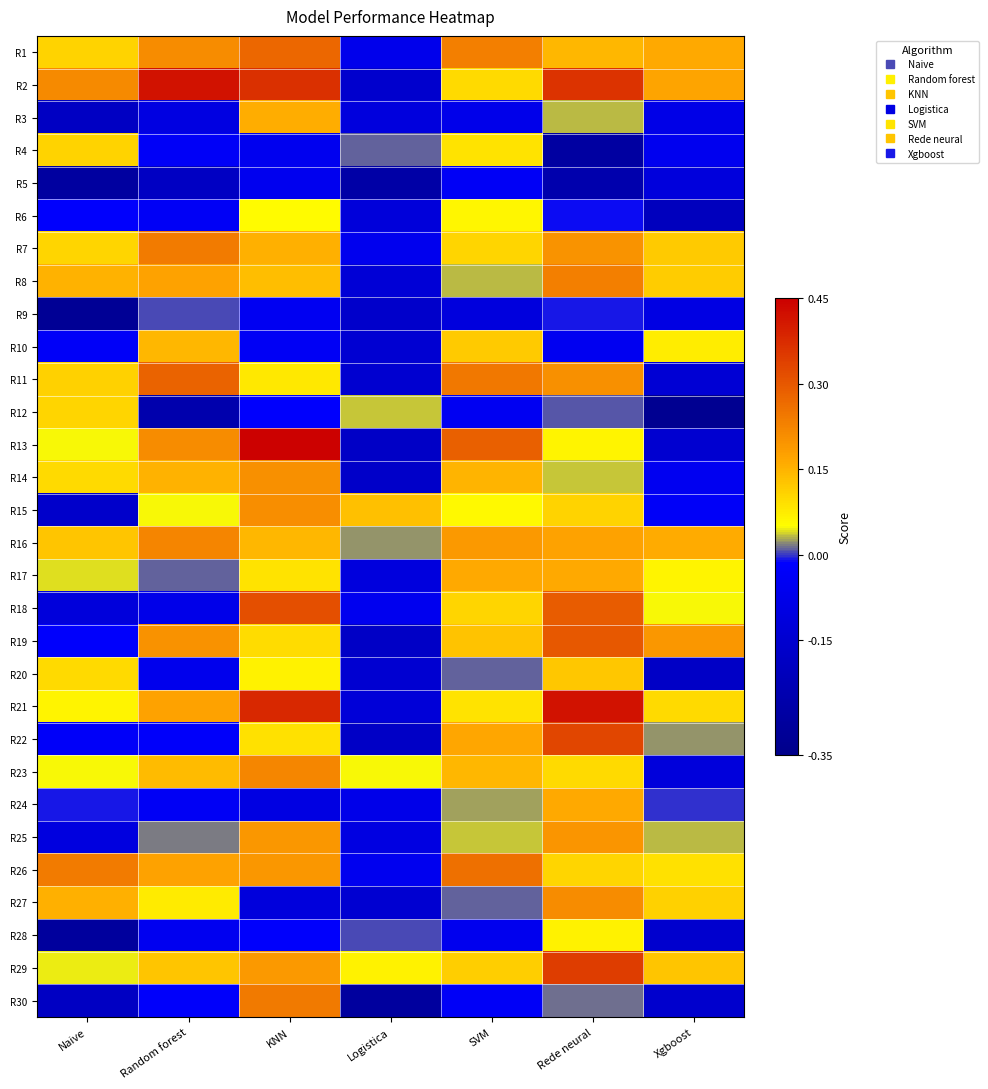

What is the smallest value displayed?

-0.3